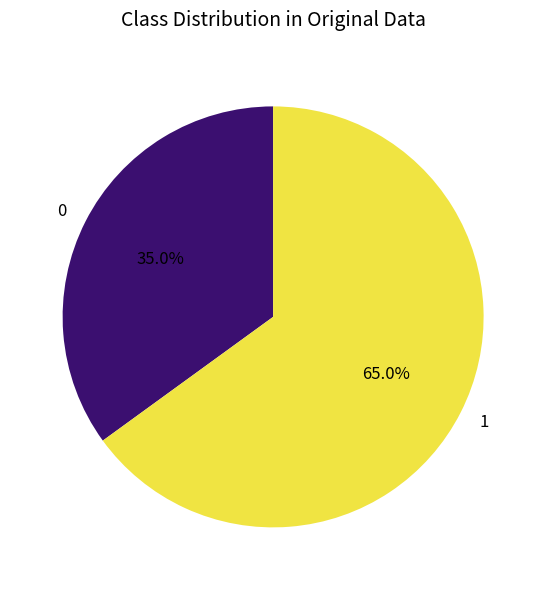

Does 1 account for over 50% of the chart?

Yes